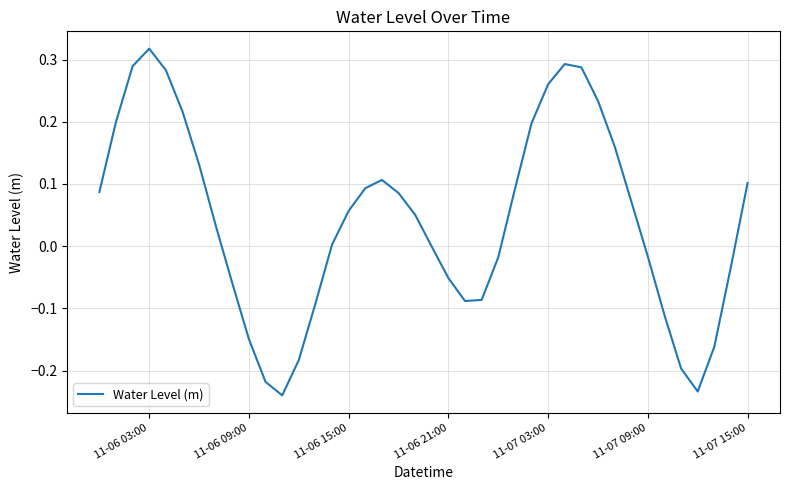

Which category has the highest value across all series?

11-06 03:00